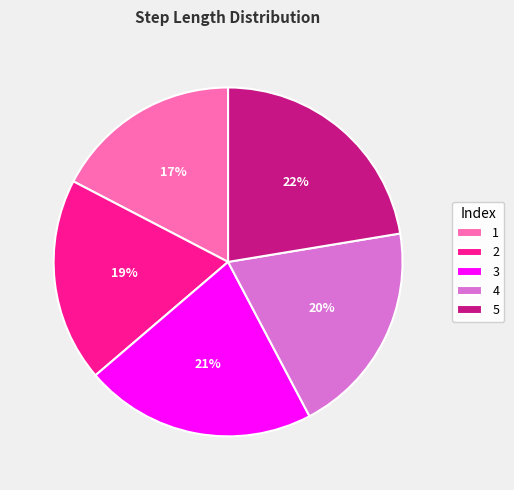

Count the number of slices in the pie.

5